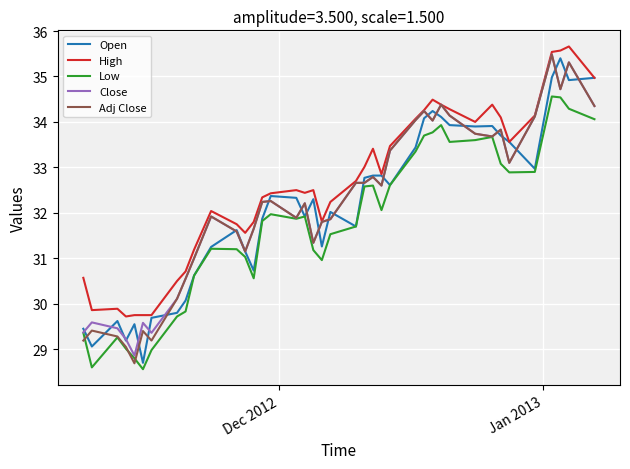

Which series has the largest total across all categories?

High